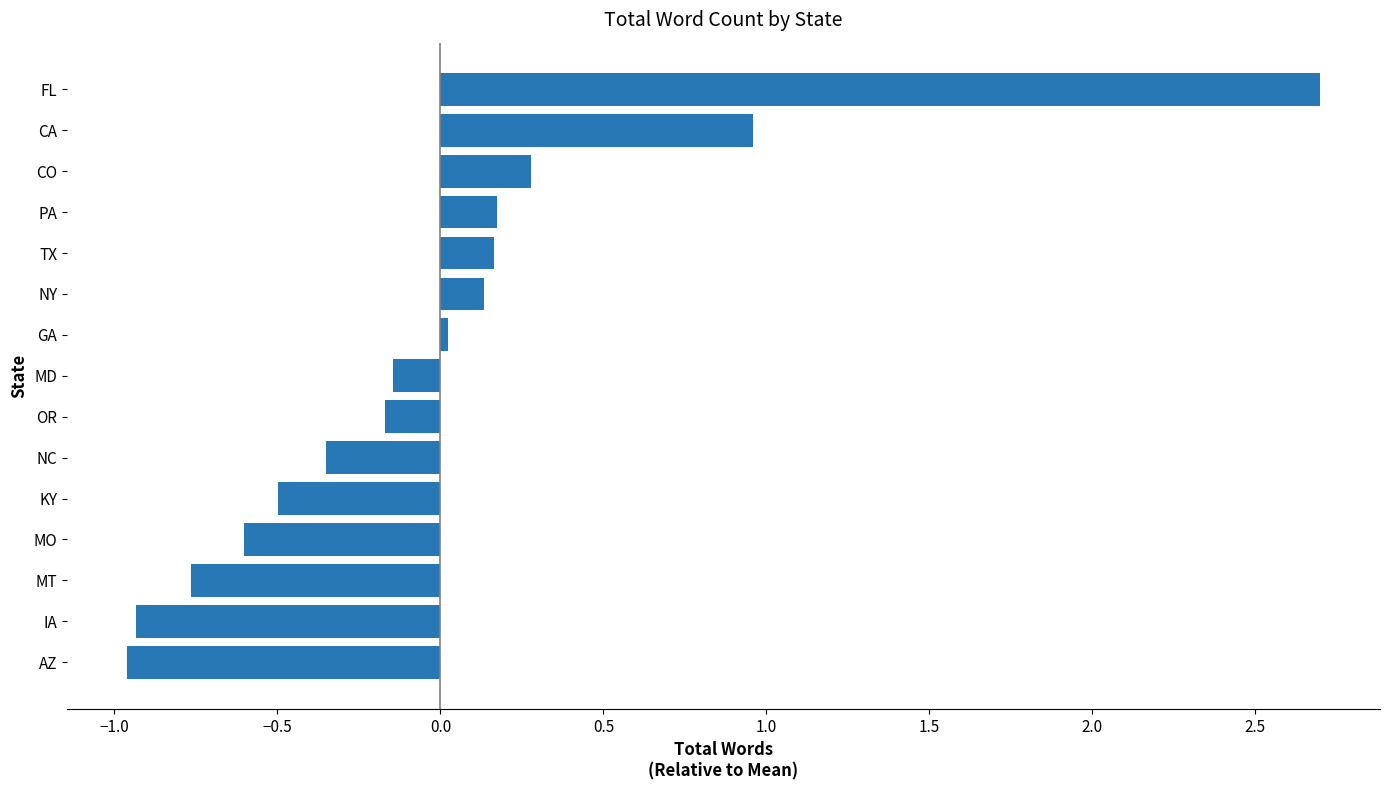

Is it true that the value at TX is 0.2?

True